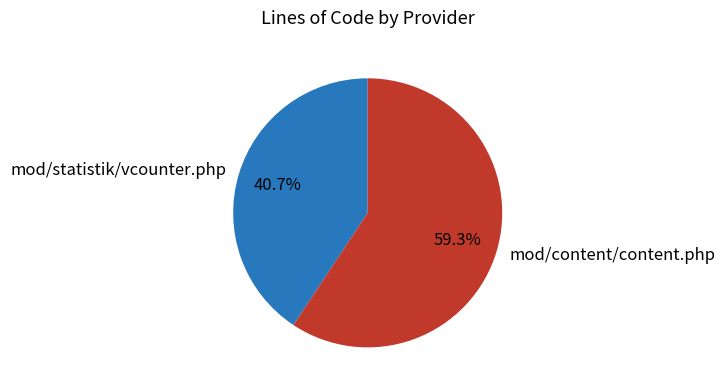

Count the number of slices in the pie.

2